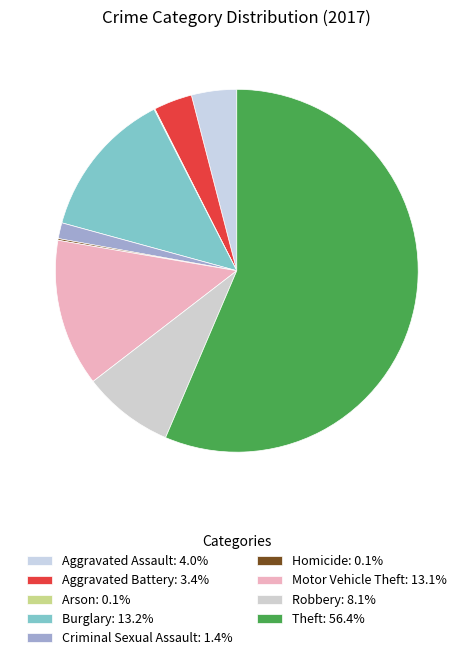

Between Burglary and Aggravated Assault, which is larger?

Burglary